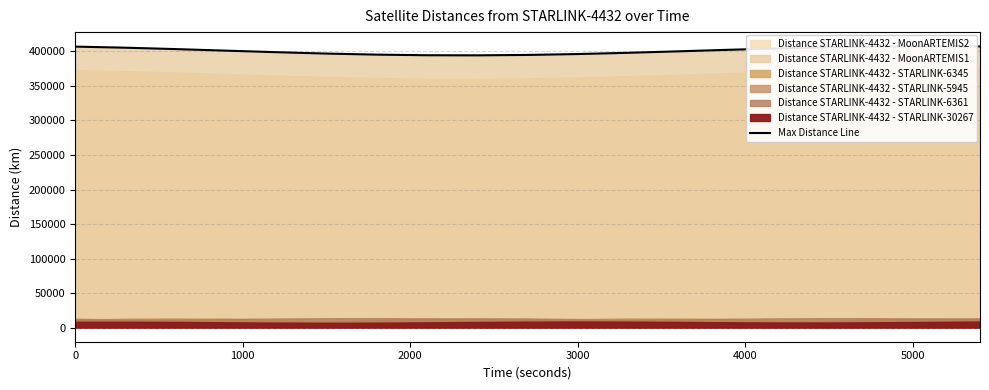

How many points are higher than both their immediate neighbors (excluding endpoints)?

1